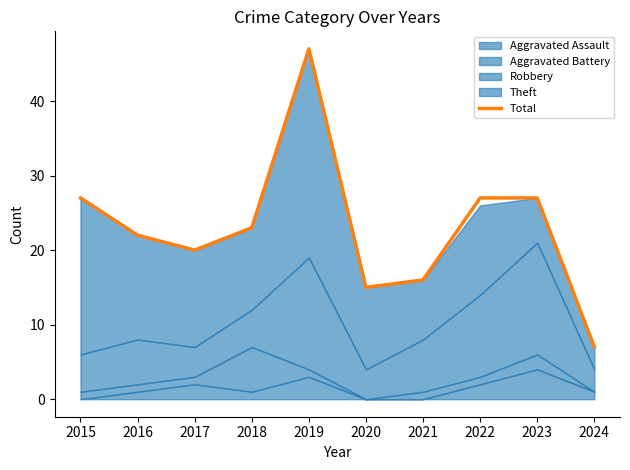

What is the smallest value displayed?

7